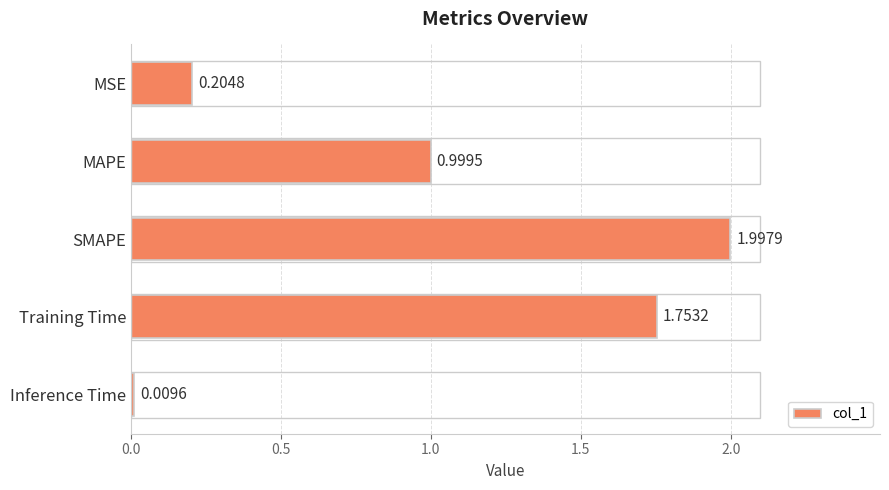

Which label corresponds to the smallest value in the chart?

Inference Time